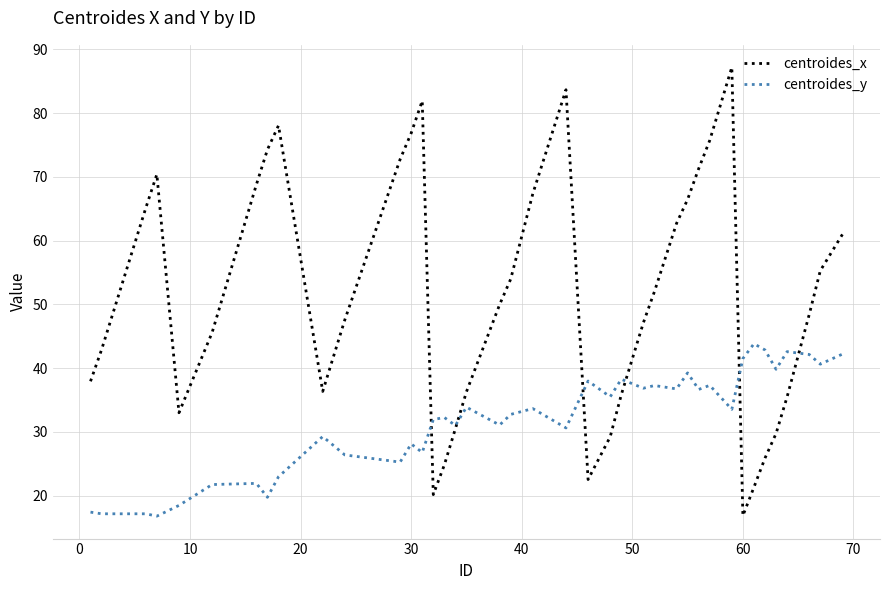

What is the maximum value for centroides_x?

87.2